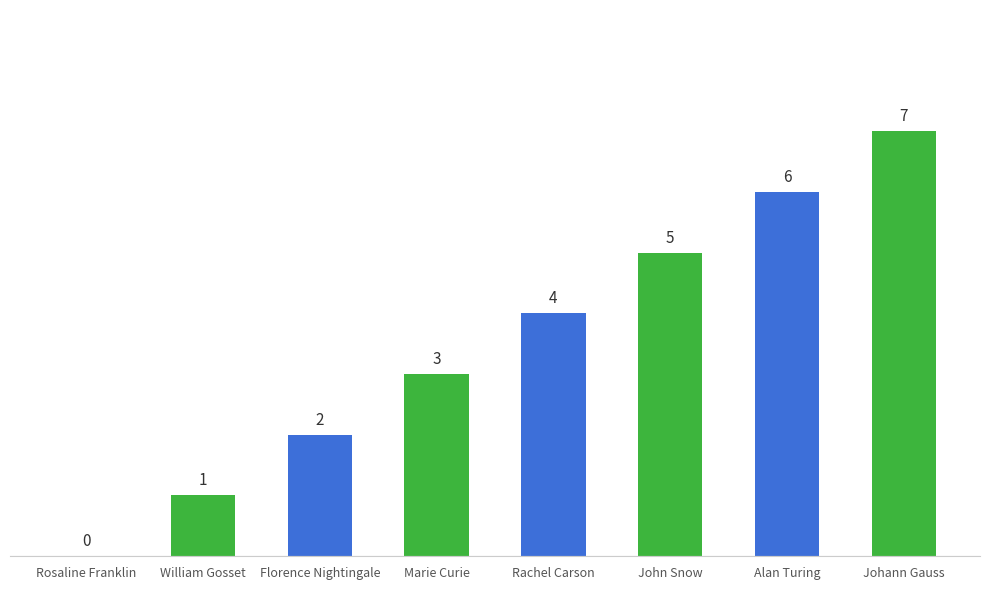

True or false: the data shows 9 at Alan Turing.

False